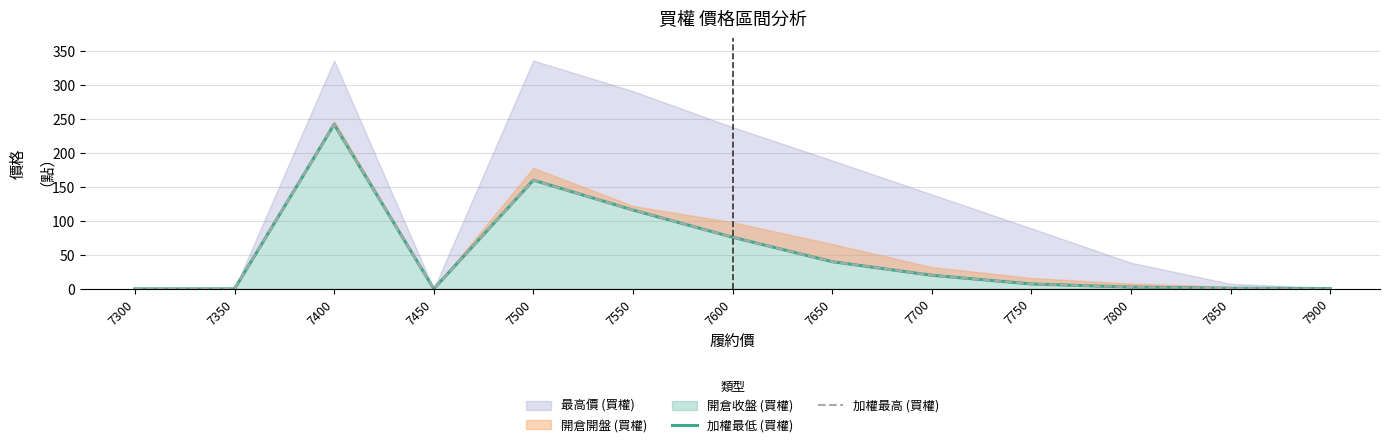

How many lines are shown in the chart?

2